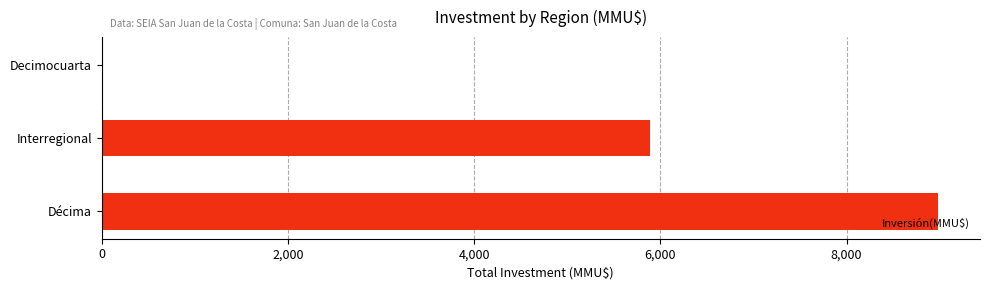

The chart shows a value of 8984 at Décima. True or false?

True